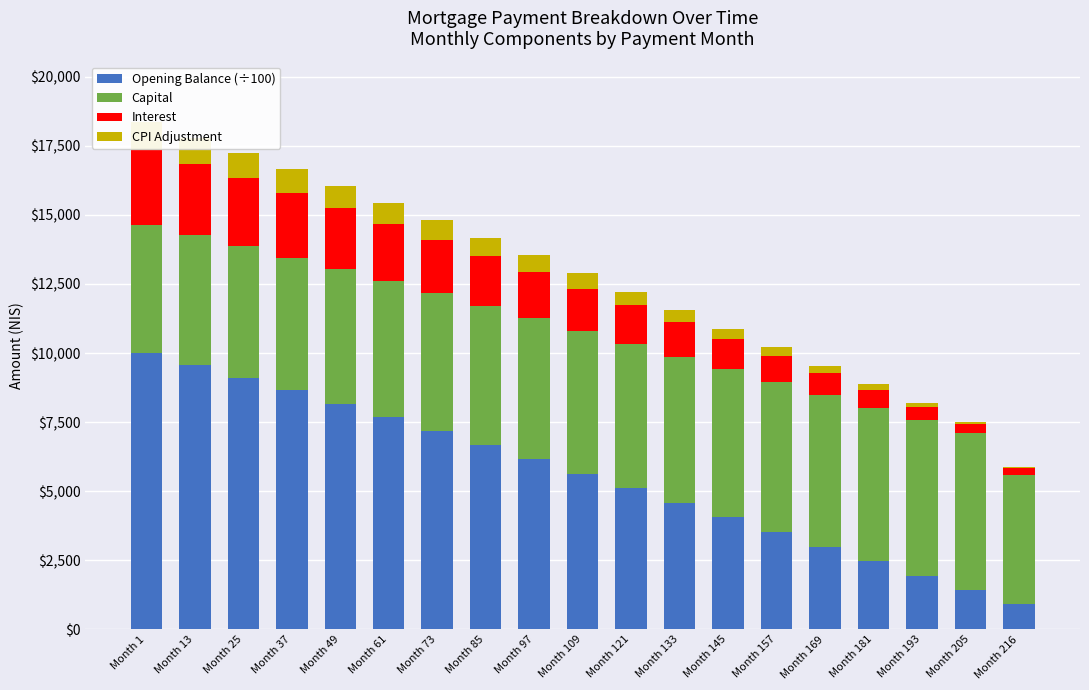

At which label does Opening Balance (÷100) reach its minimum?

Month 216